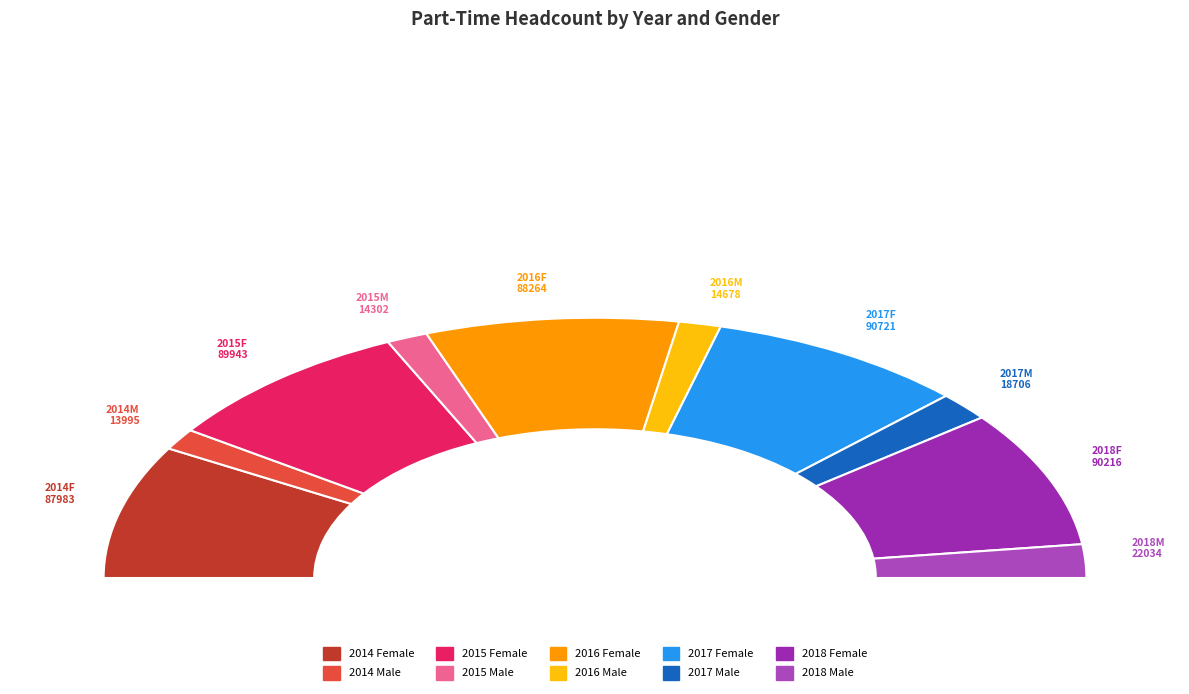

Do 2018 Male and 2015 Male together represent more than half of the pie?

No